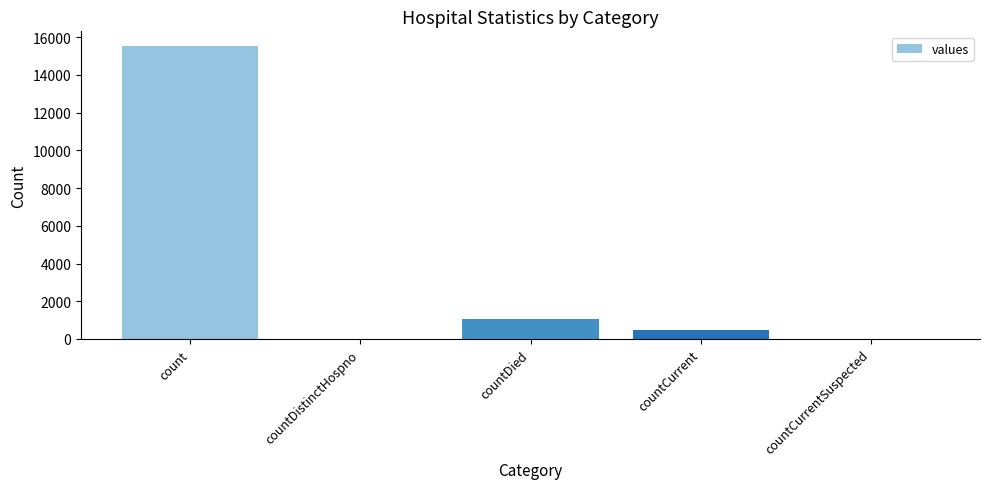

Between countCurrent and count, which is larger?

count